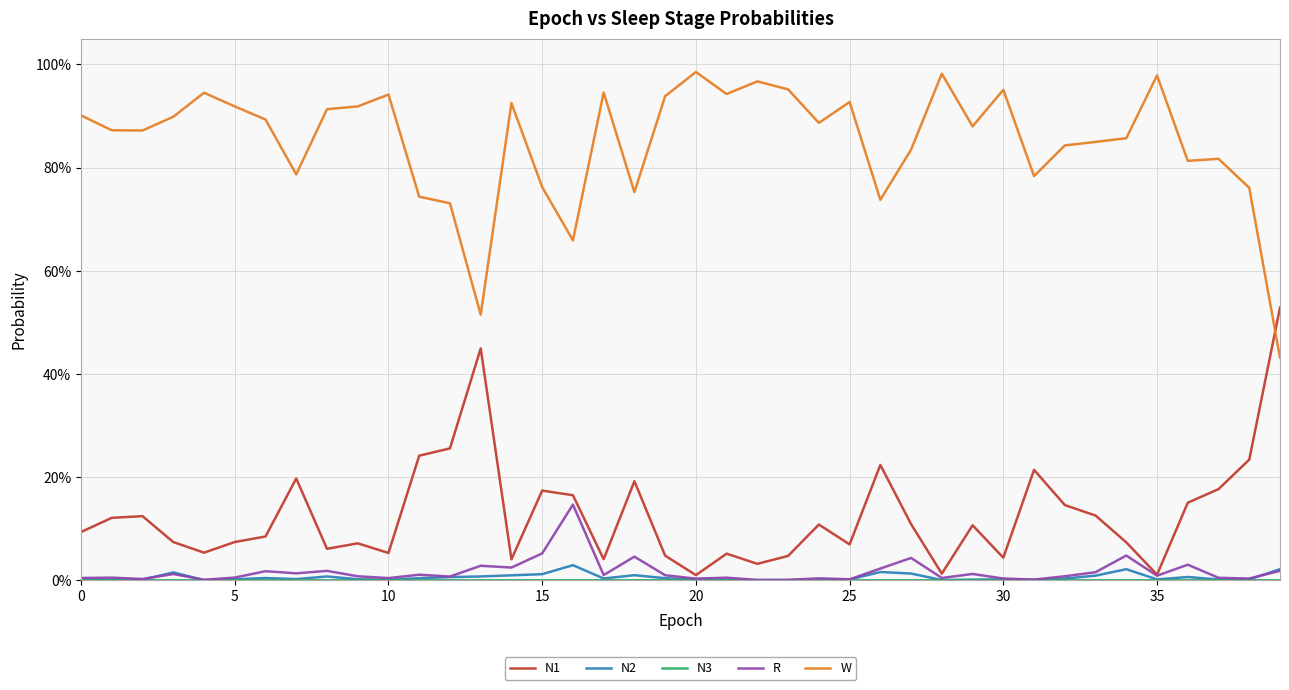

At which category is the sum across all series the highest?

19